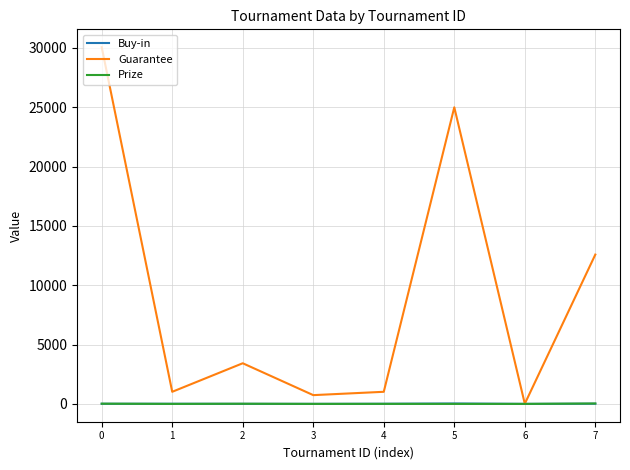

Which series changed the most between 0 and 5?

Guarantee